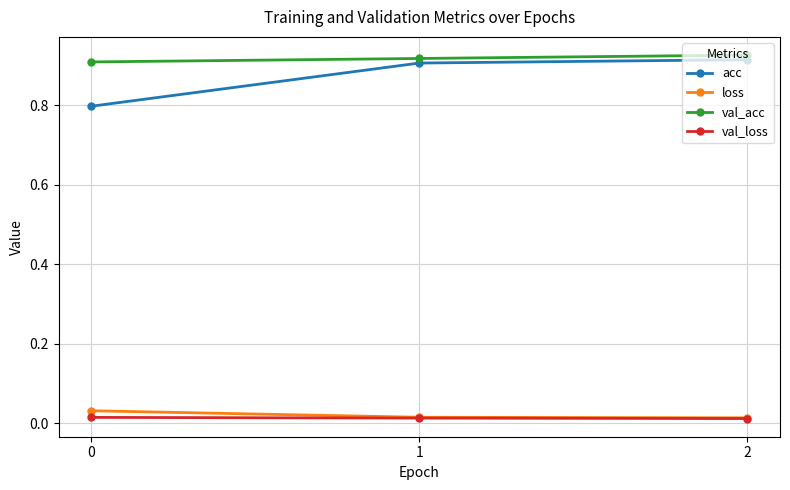

Which series has the widest spread of values?

acc